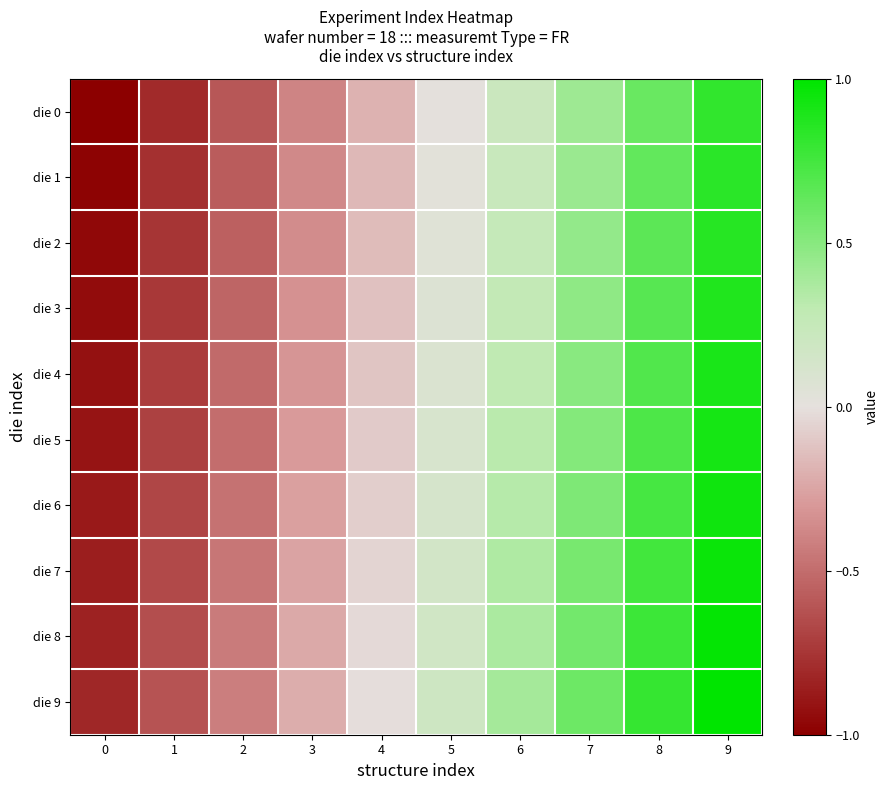

What is the total value across all series at 4?

-1.0